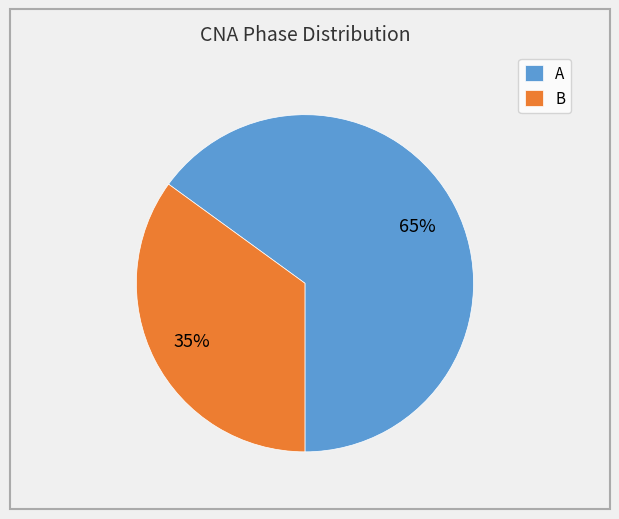

To the nearest percent, what portion does A represent?

65%